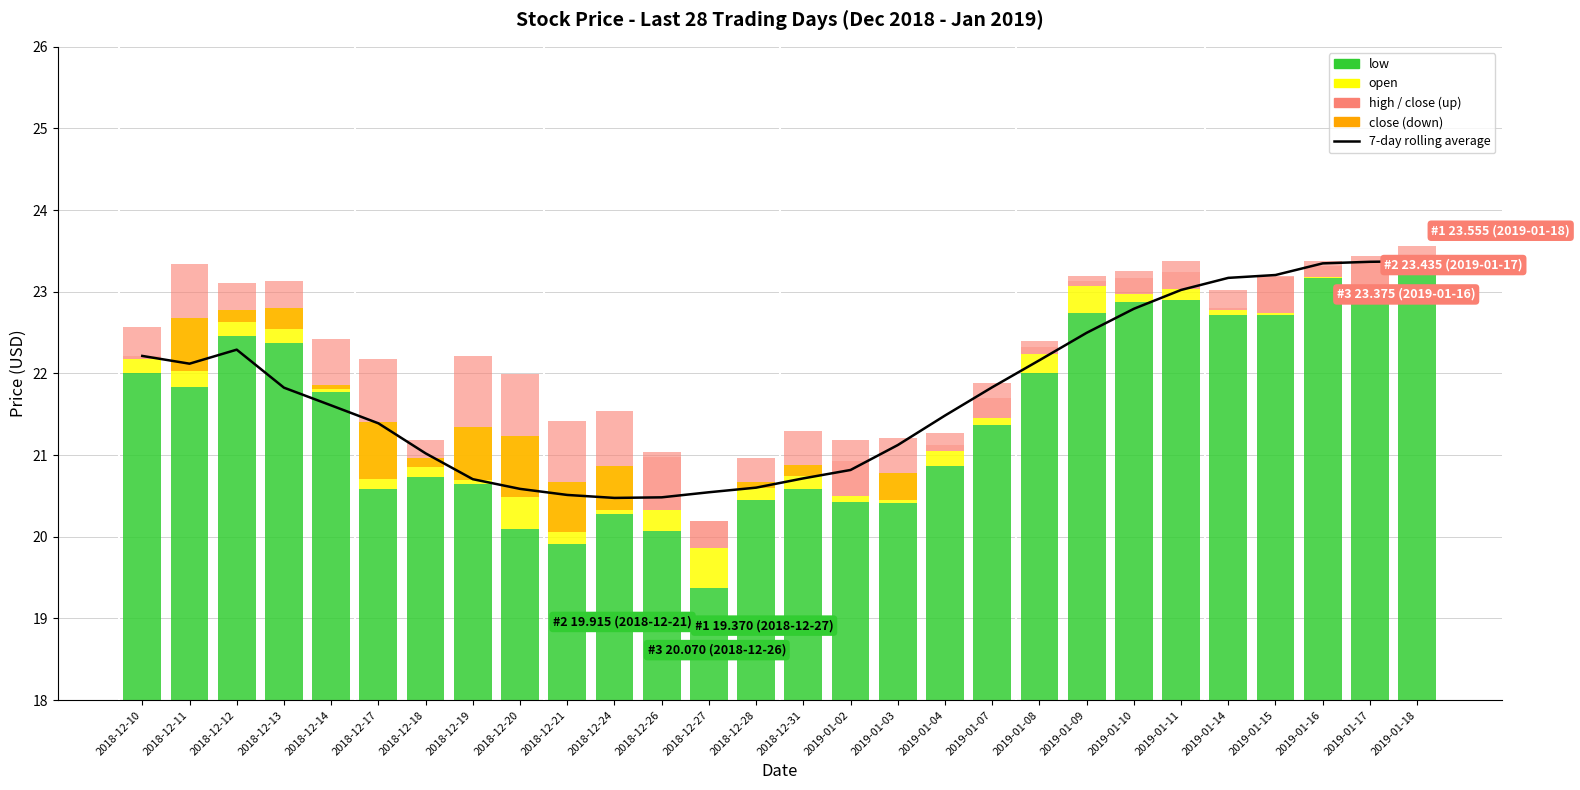

What is the label of the 22nd bar from the left?

2019-01-10